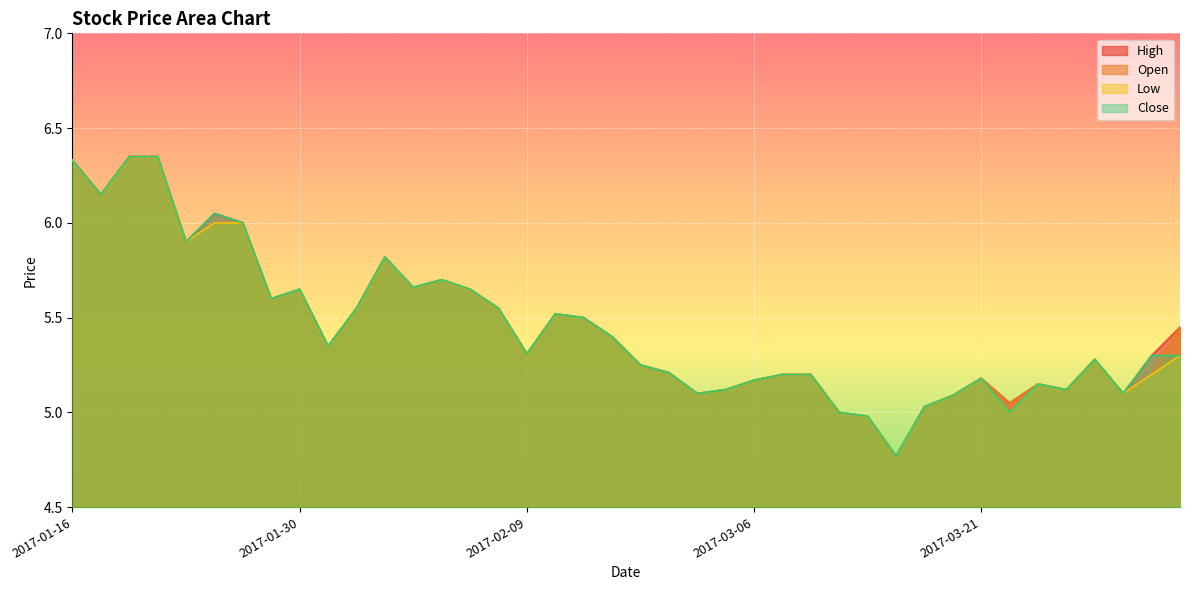

How many lines are shown in the chart?

4